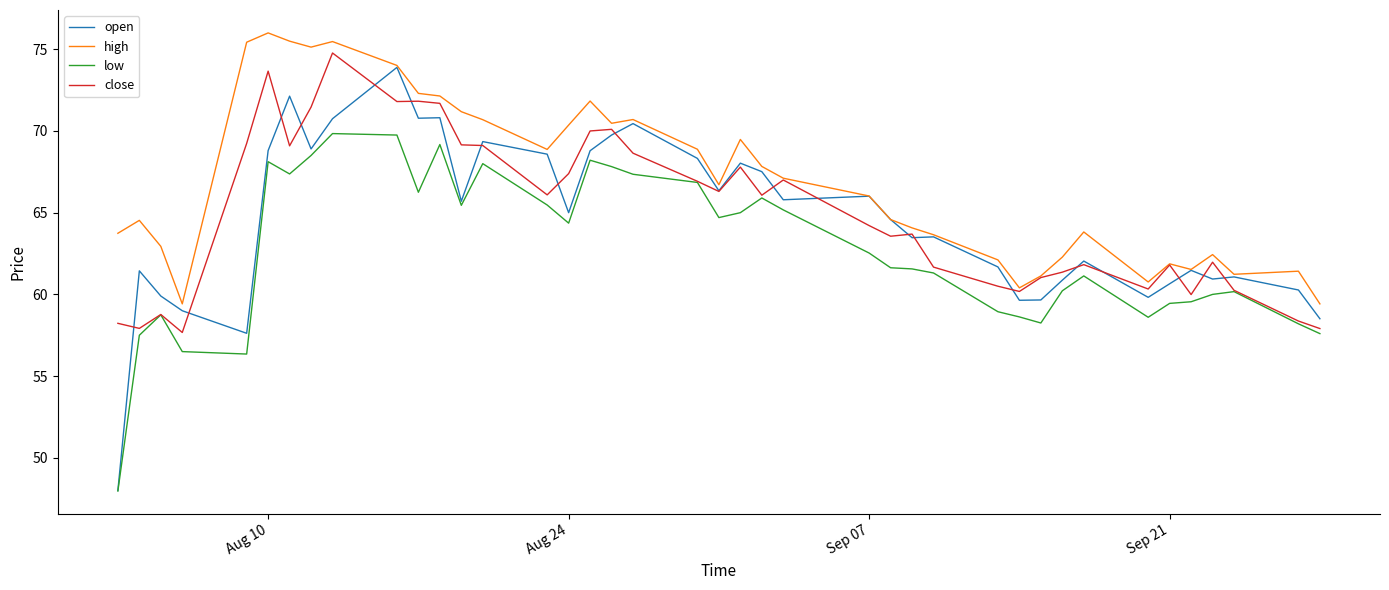

What is the average value of the close series?

65.0